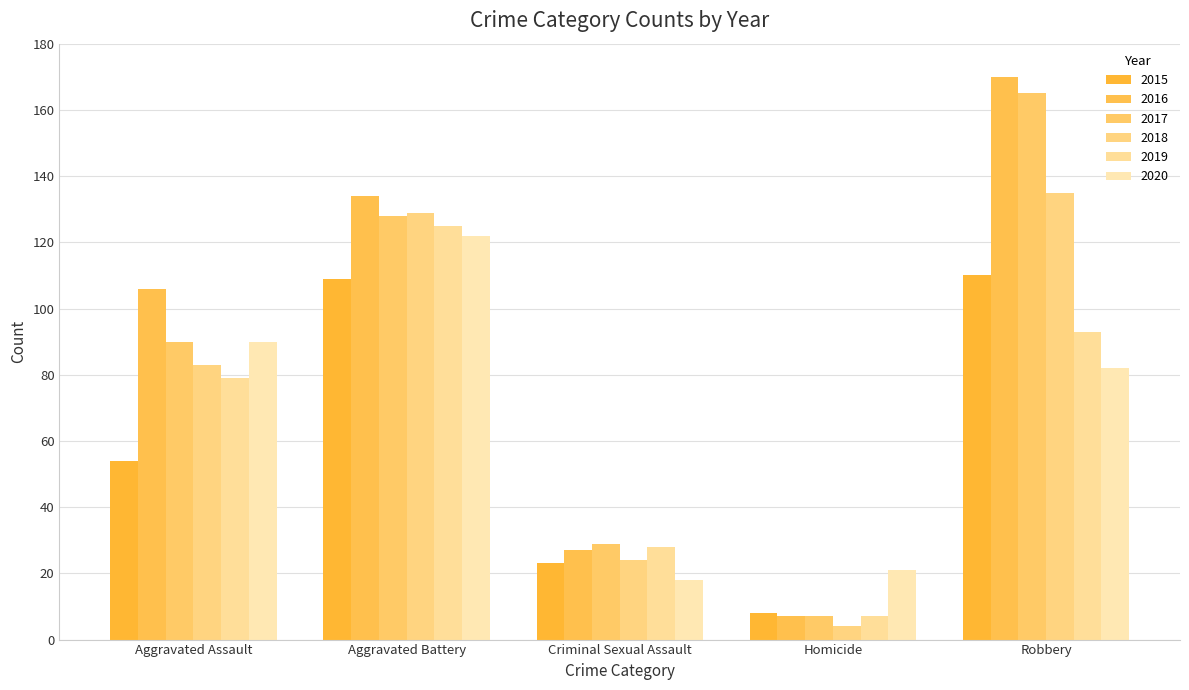

Are the bars horizontal?

No